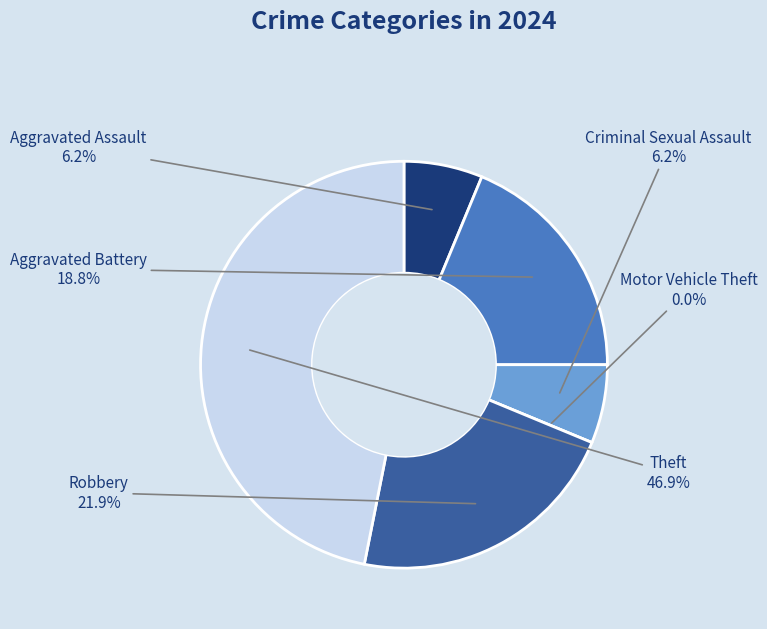

Count the number of slices in the pie.

6